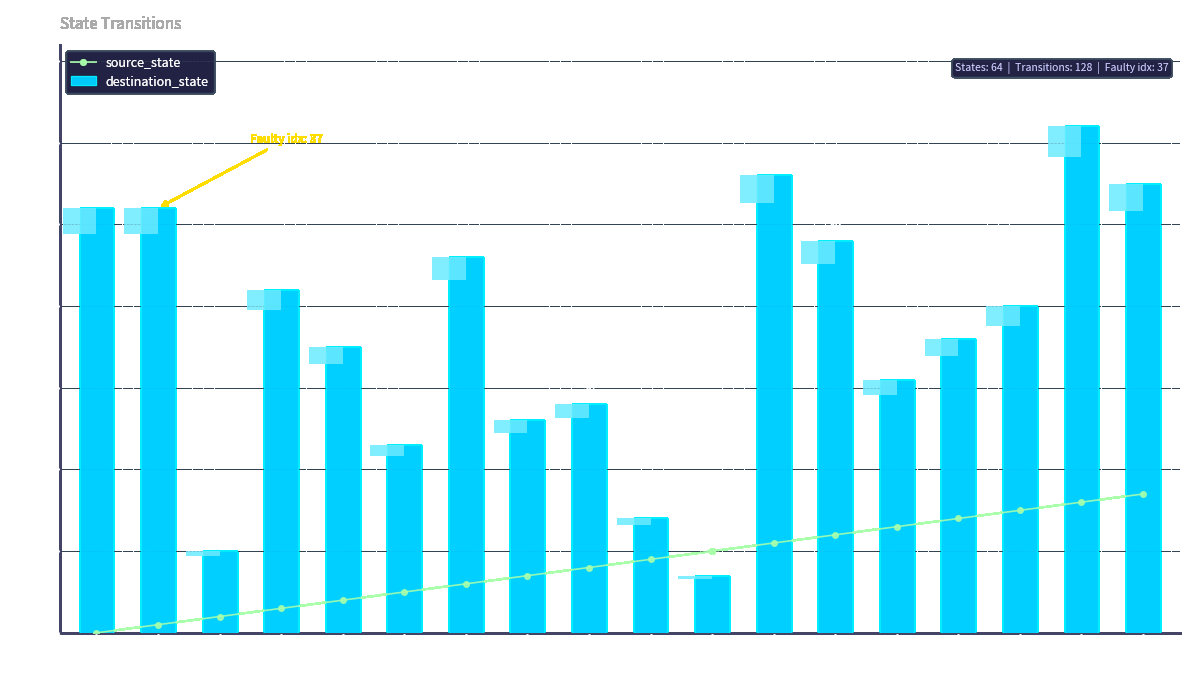

What is the total value across all series at 0?

52